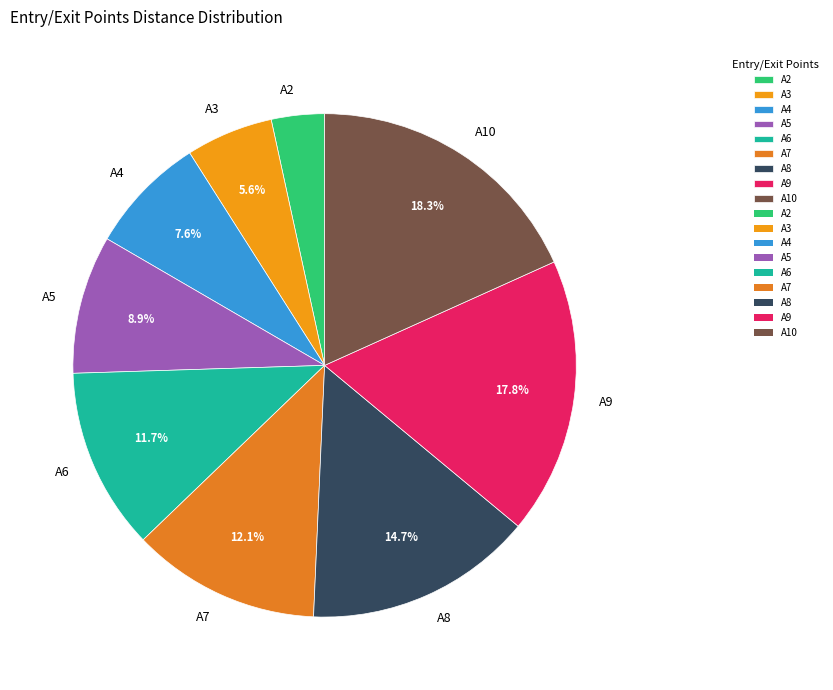

What portion of the pie excludes A3?

94.4%